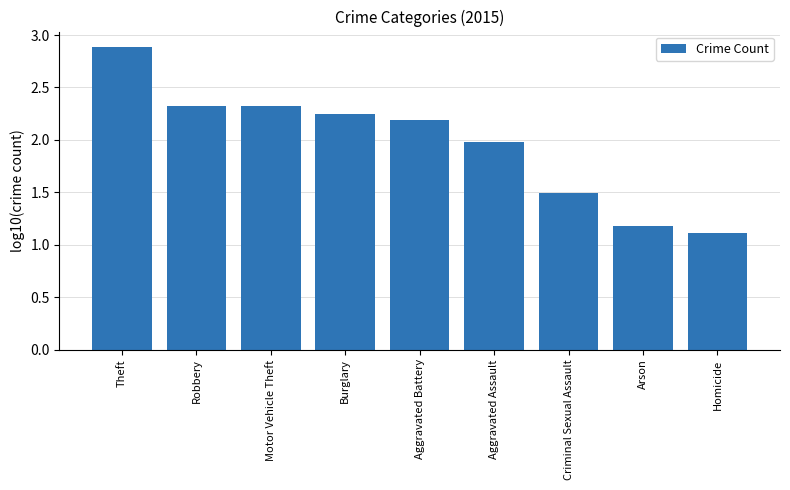

Approximately how many times larger is the value at Motor Vehicle Theft compared to Homicide?

2.1